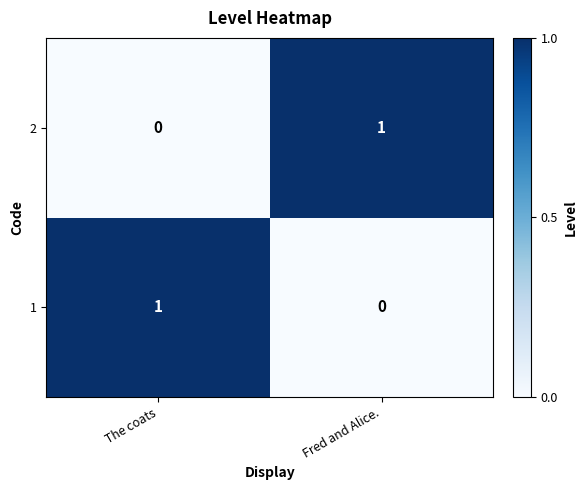

How many values in 2 are above zero?

1